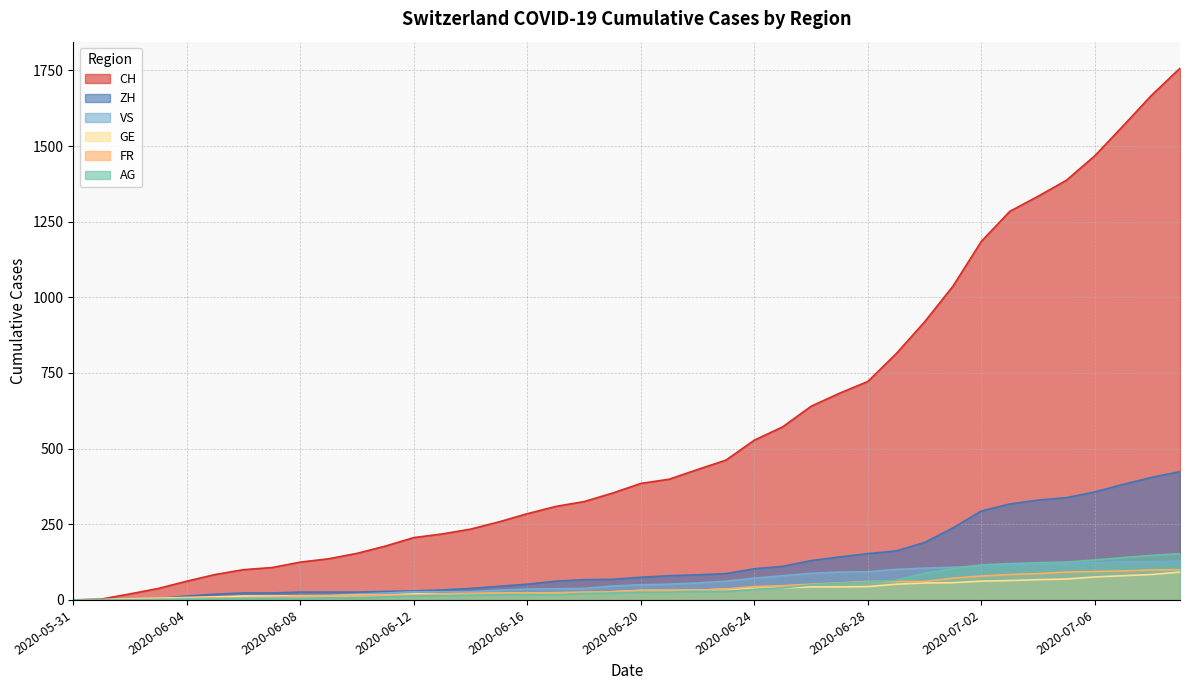

What is the value of the GE point at the 27th from the left?

43